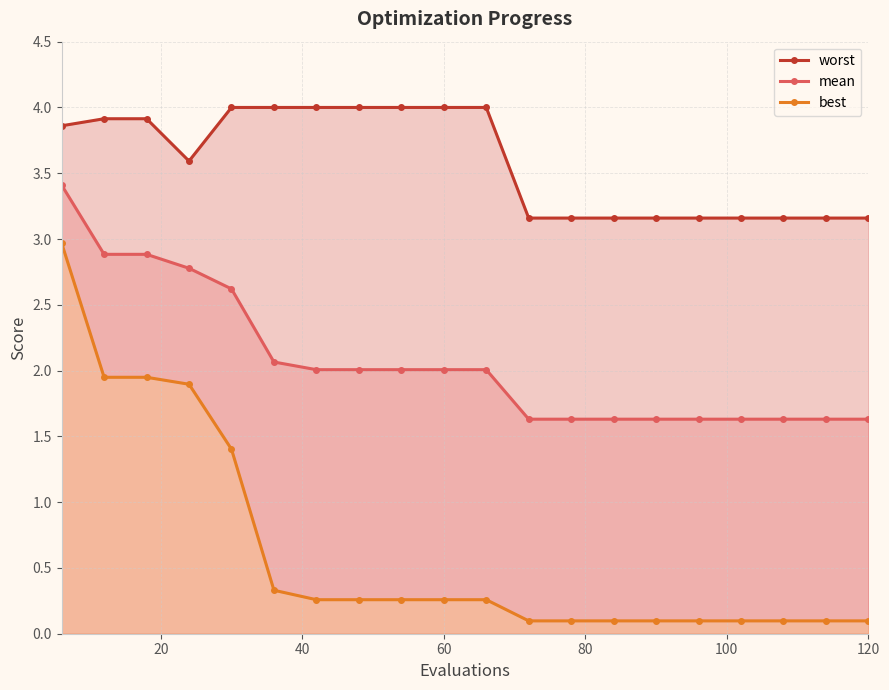

The mean series shows 2.4 at 120. True or false?

False